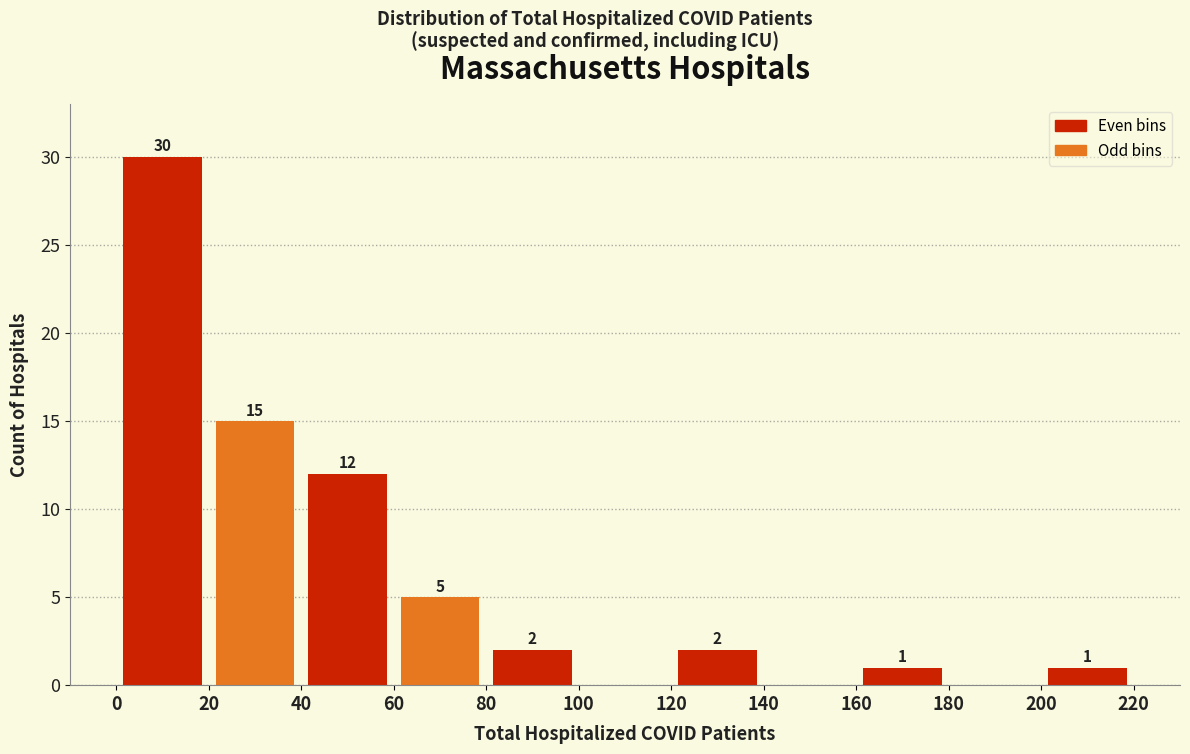

Which range on the x-axis has the tallest bar?

0 to 20